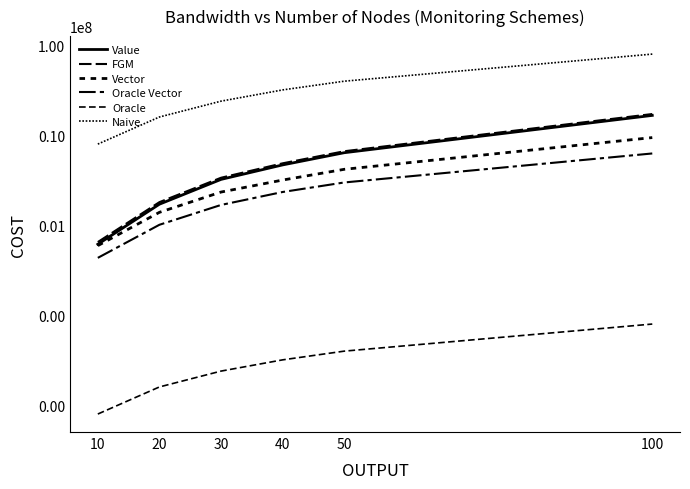

Where is Oracle Vector nearest to the value 3364400?

50